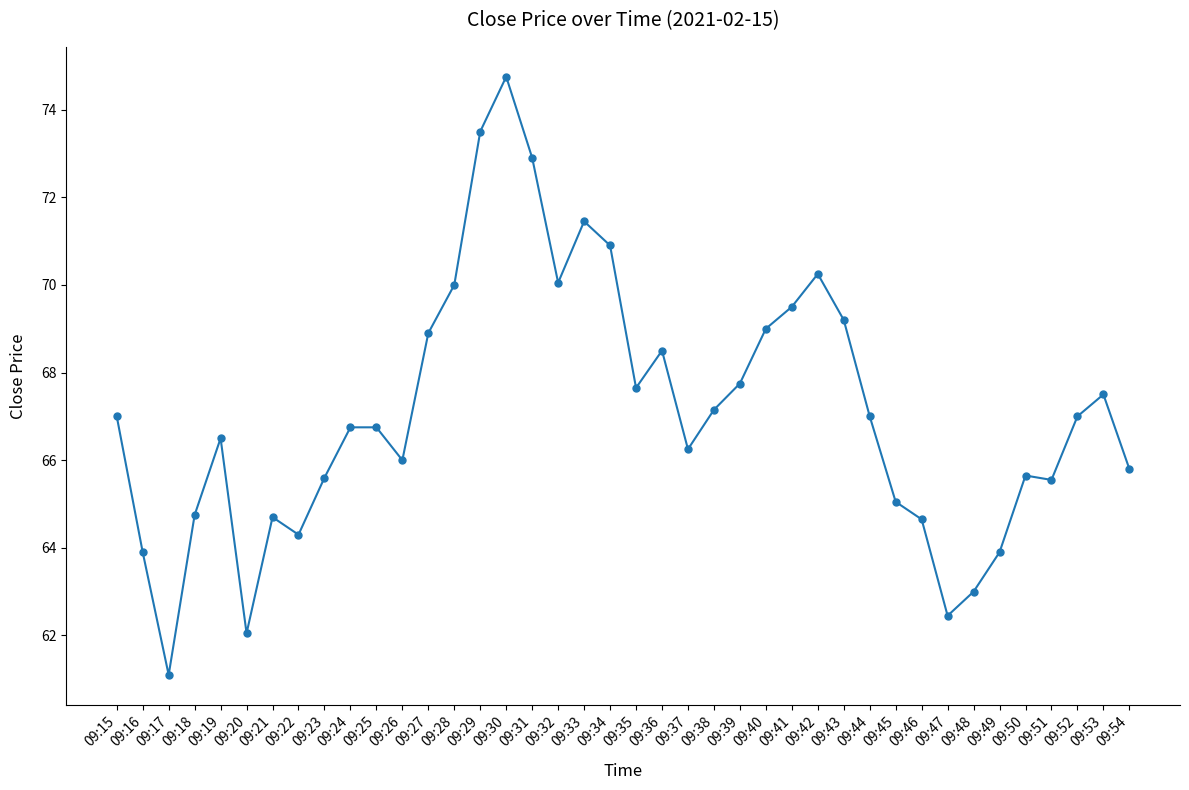

Approximately how many times larger is the value at 09:29 compared to 09:52?

1.1